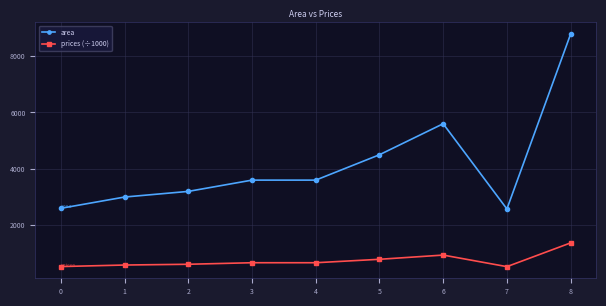

At 2, list the series in order from largest to smallest.

area, prices (÷1000)